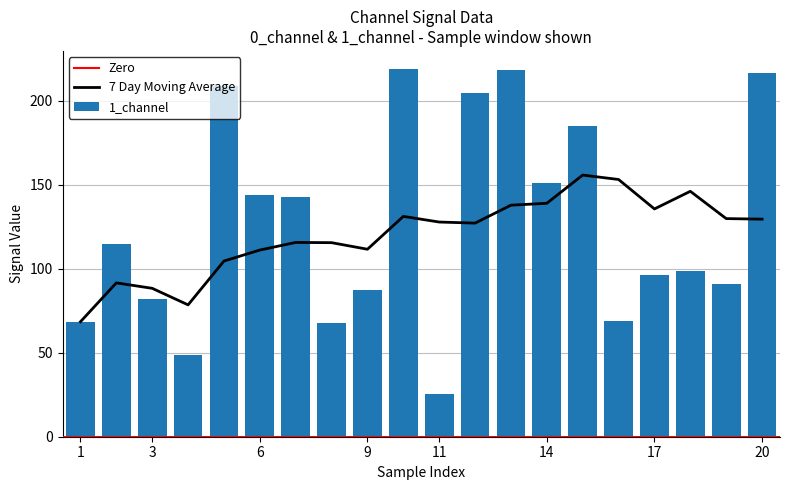

Are the bars horizontal?

No